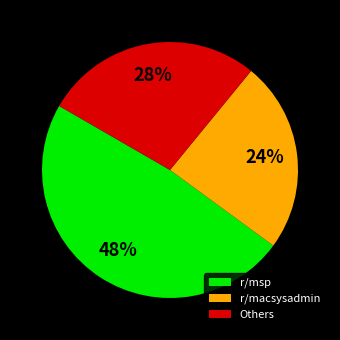

Rank the categories by value from lowest to highest.

r/macsysadmin, Others, r/msp